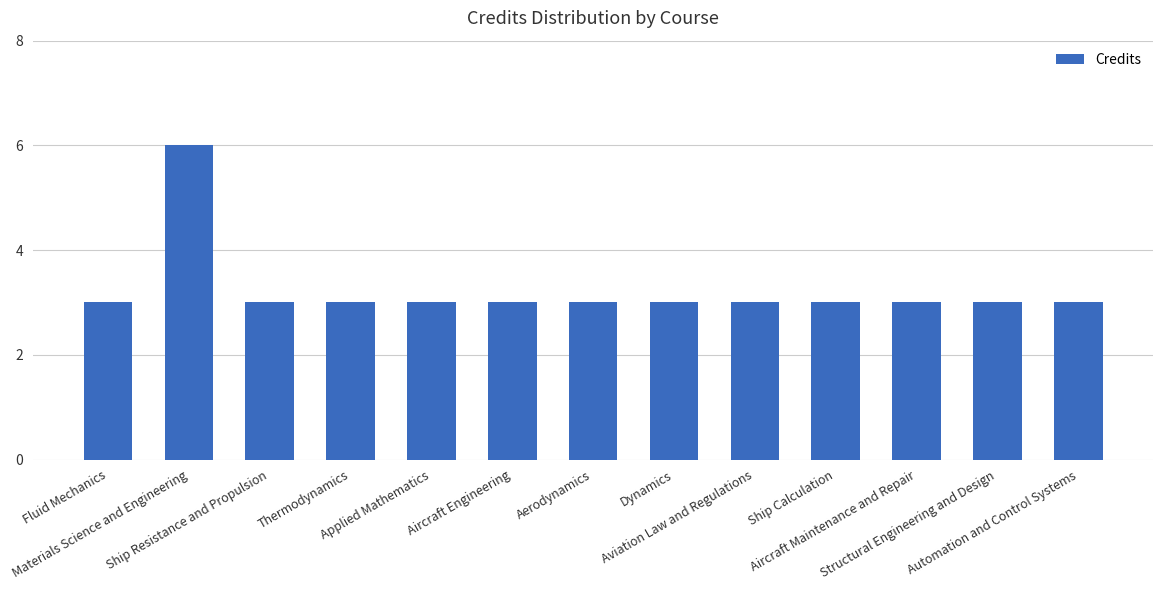

Does the chart contain any negative values?

No